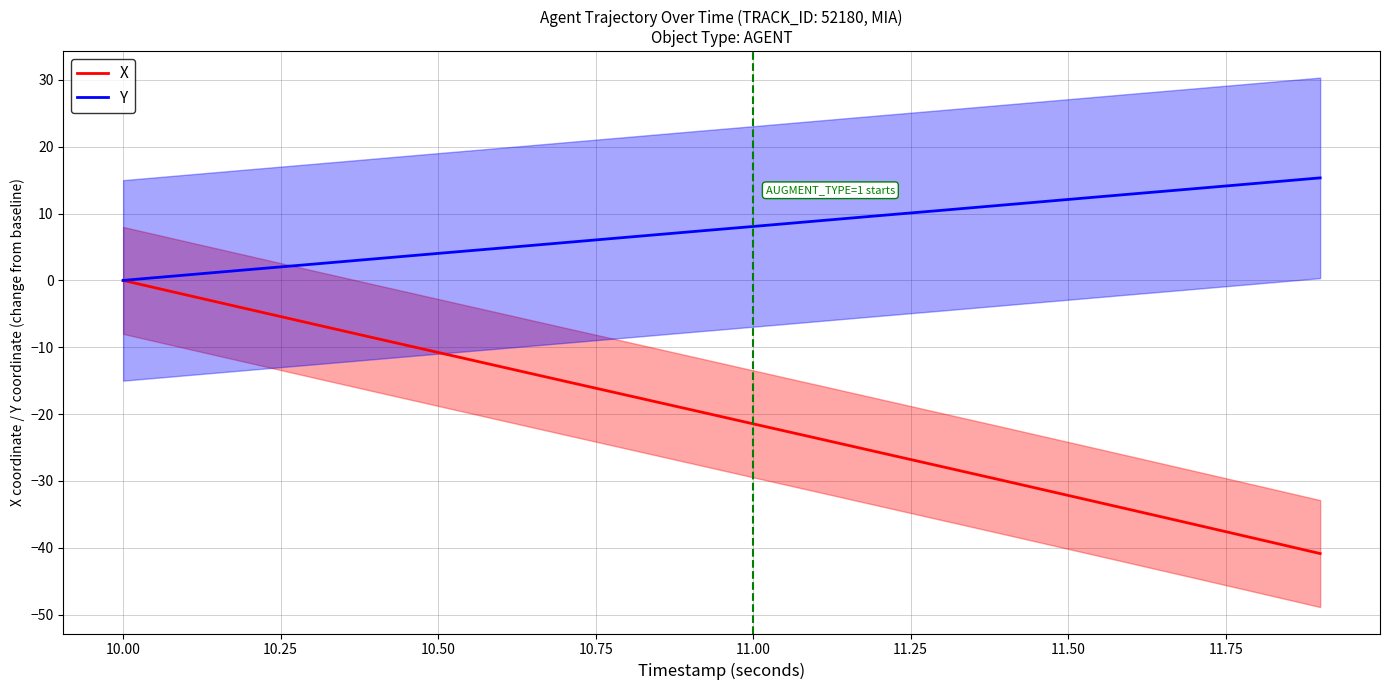

At which label does X reach its peak?

10.00